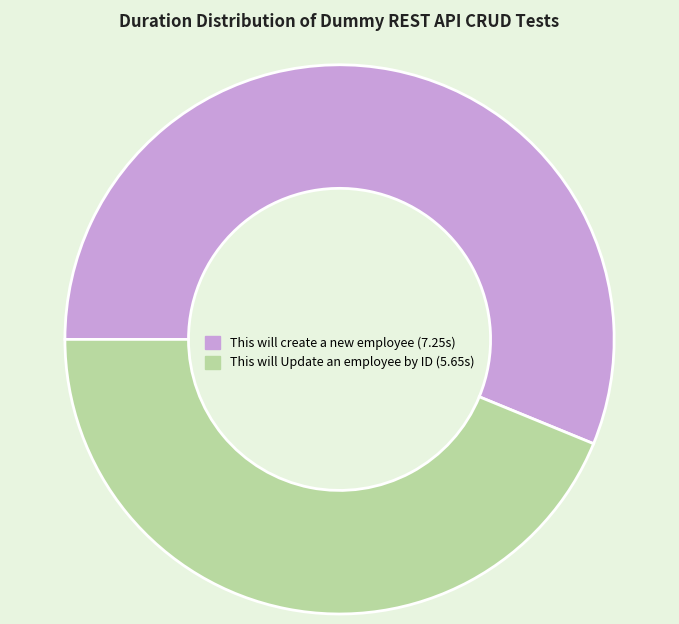

True or false: This will create a new employee accounts for 56% of the total.

True